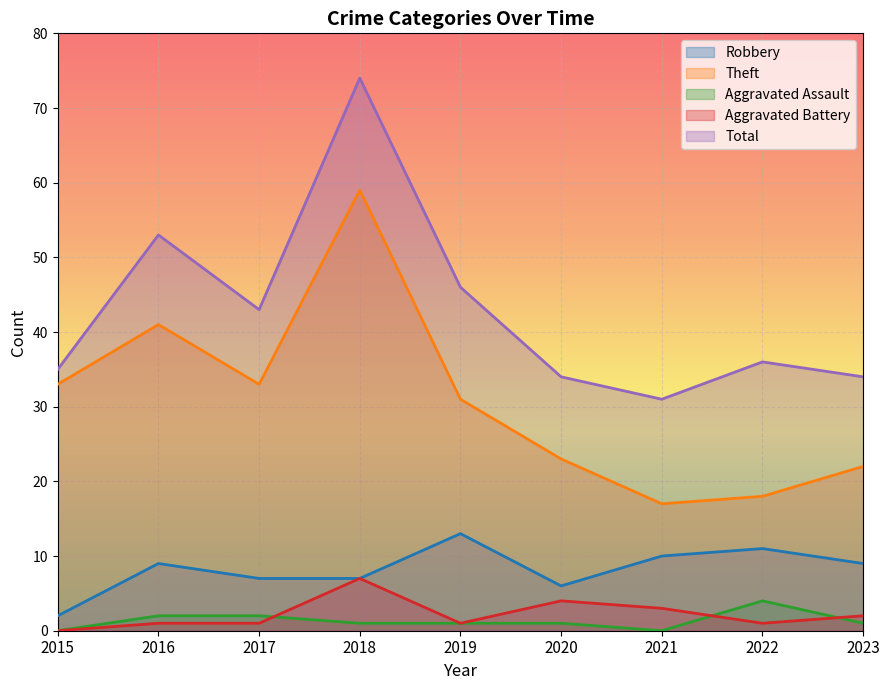

How many data points in Total are less than 36?

4